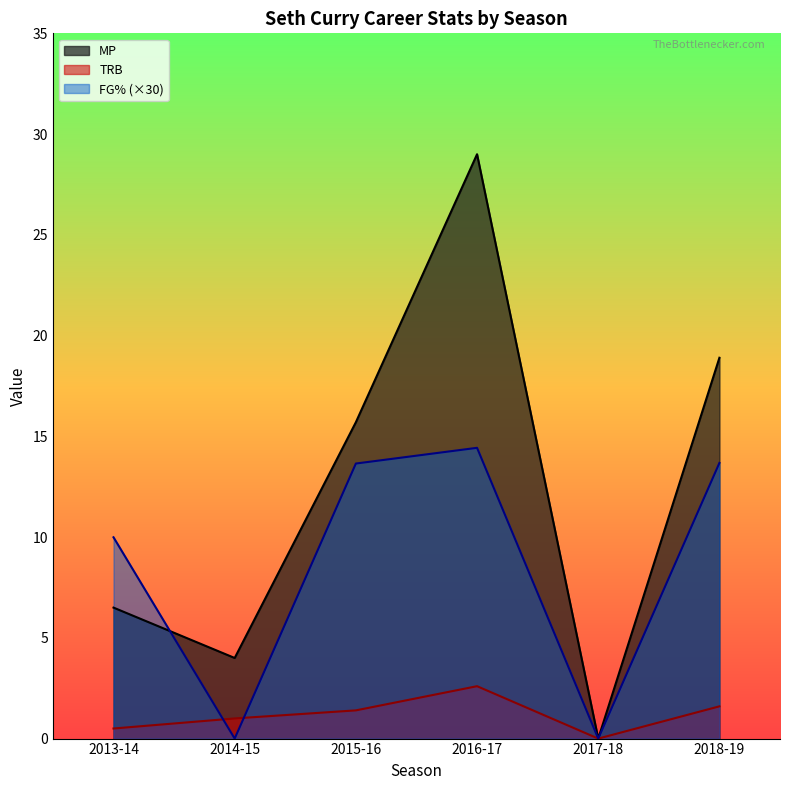

What is the difference between the FG% values at 2017-18 and 2015-16?

13.7